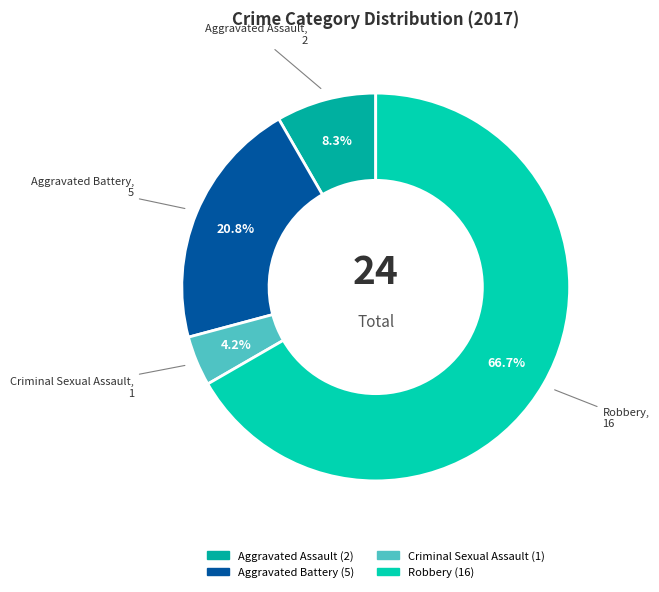

Is Aggravated Assault the majority of the pie?

No